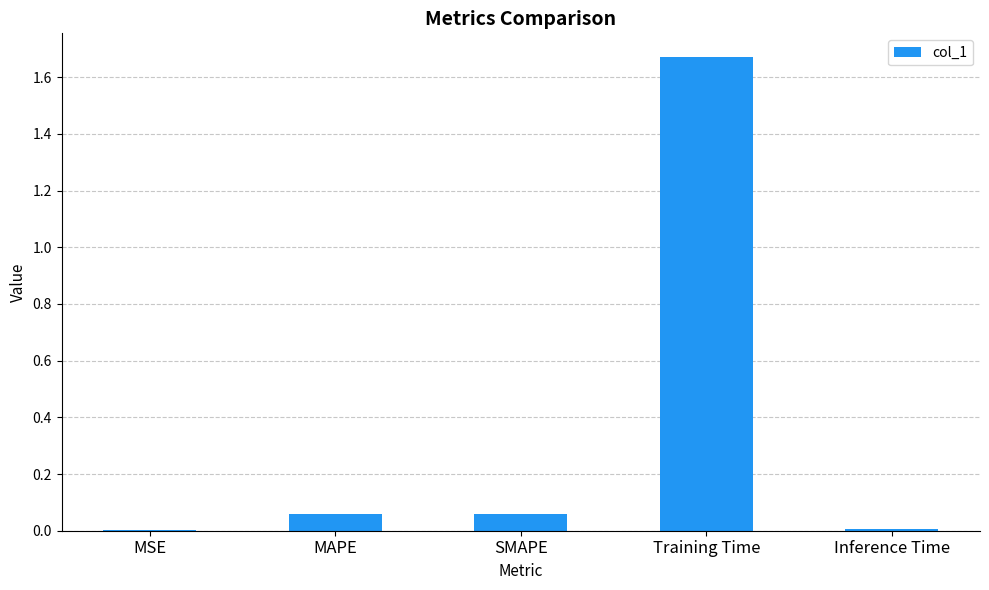

Which category has the highest value across all series?

Training Time